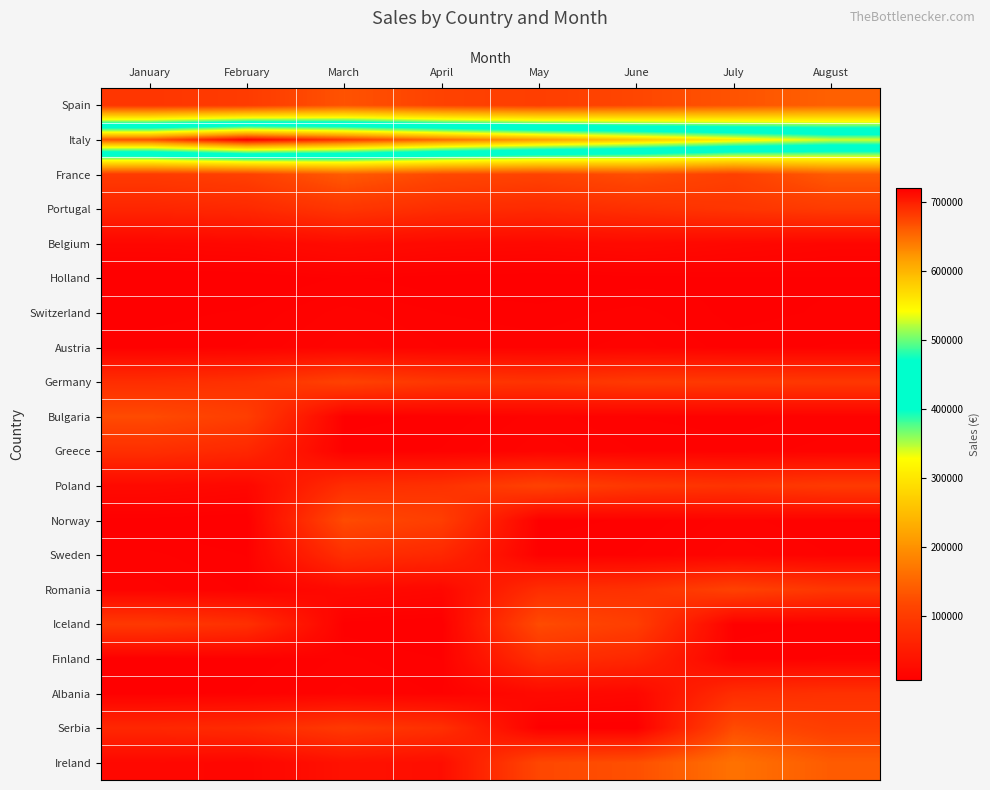

Rank the series by their maximum value, from lowest to highest.

Holland, Switzerland, Austria, Belgium, Greece, Sweden, Finland, Albania, Portugal, Germany, Poland, Romania, Bulgaria, Norway, Iceland, Serbia, France, Spain, Ireland, Italy